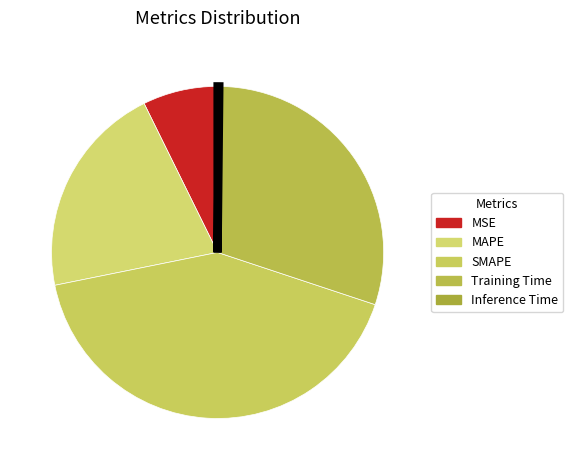

What portion of the pie excludes SMAPE?

58.3%